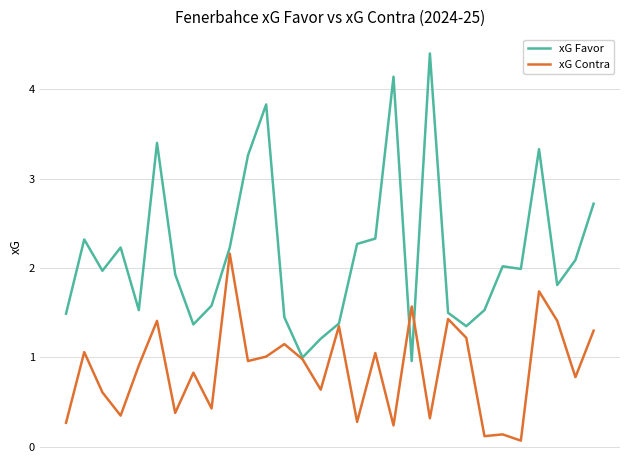

Which series has the largest total across all categories?

xG Favor